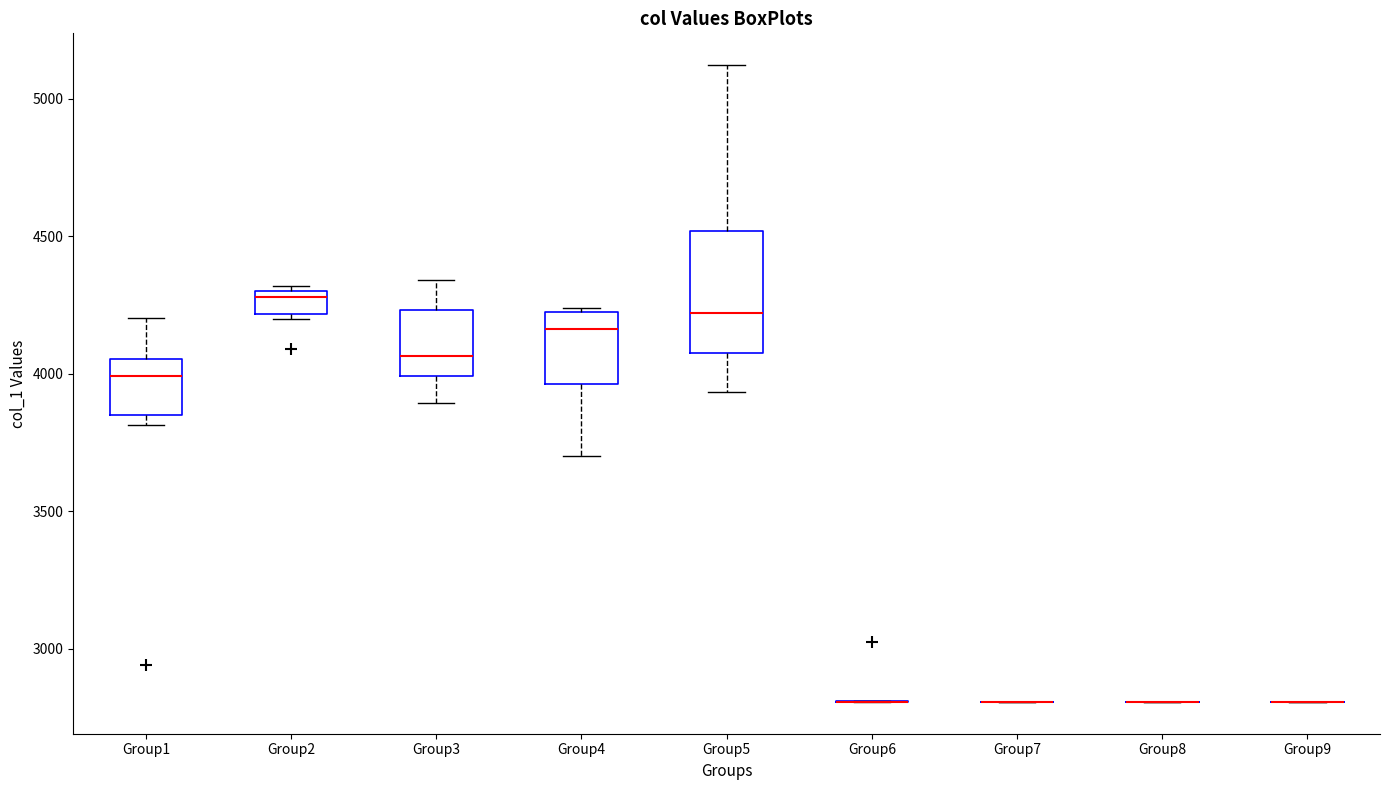

Reading left to right, transcribe this box plot: for each box, give where its median line is, the range the box spans, and where its two whiskers end, as read against the y-axis. The values are not printed on the chart, so give them approximately, as read against the axis.

Group1: median 4000, box 3850 to 4050, whiskers 3800 to 4200
Group2: median 4300 (just below the box's upper edge), box 4200 to 4300, whiskers 4200 (just below the box's lower edge) to 4300 (just above the box's upper edge)
Group3: median 4050, box 4000 to 4250, whiskers 3900 to 4350
Group4: median 4150, box 3950 to 4200, whiskers 3700 to 4250
Group5: median 4200, box 4100 to 4500, whiskers 3950 to 5100
Group6: box collapsed to a line at 2800, whiskers 2800 to 2800
Group7: box collapsed to a line at 2800, whiskers 2800 to 2800
Group8: box collapsed to a line at 2800, whiskers 2800 to 2800
Group9: box collapsed to a line at 2800, whiskers 2800 to 2800